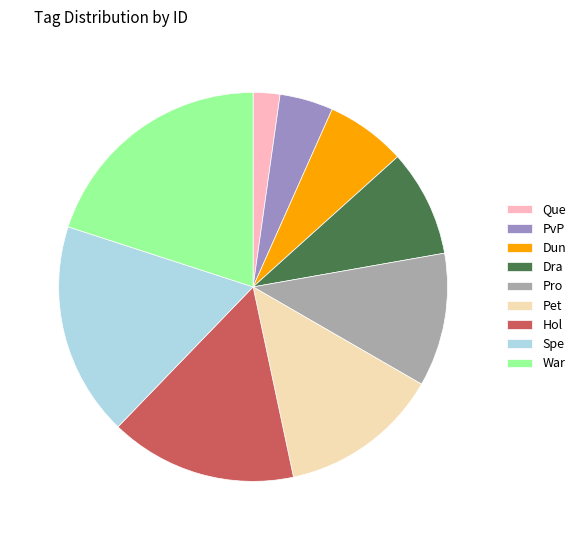

Combined, do Hol and Pro account for over 50%?

No